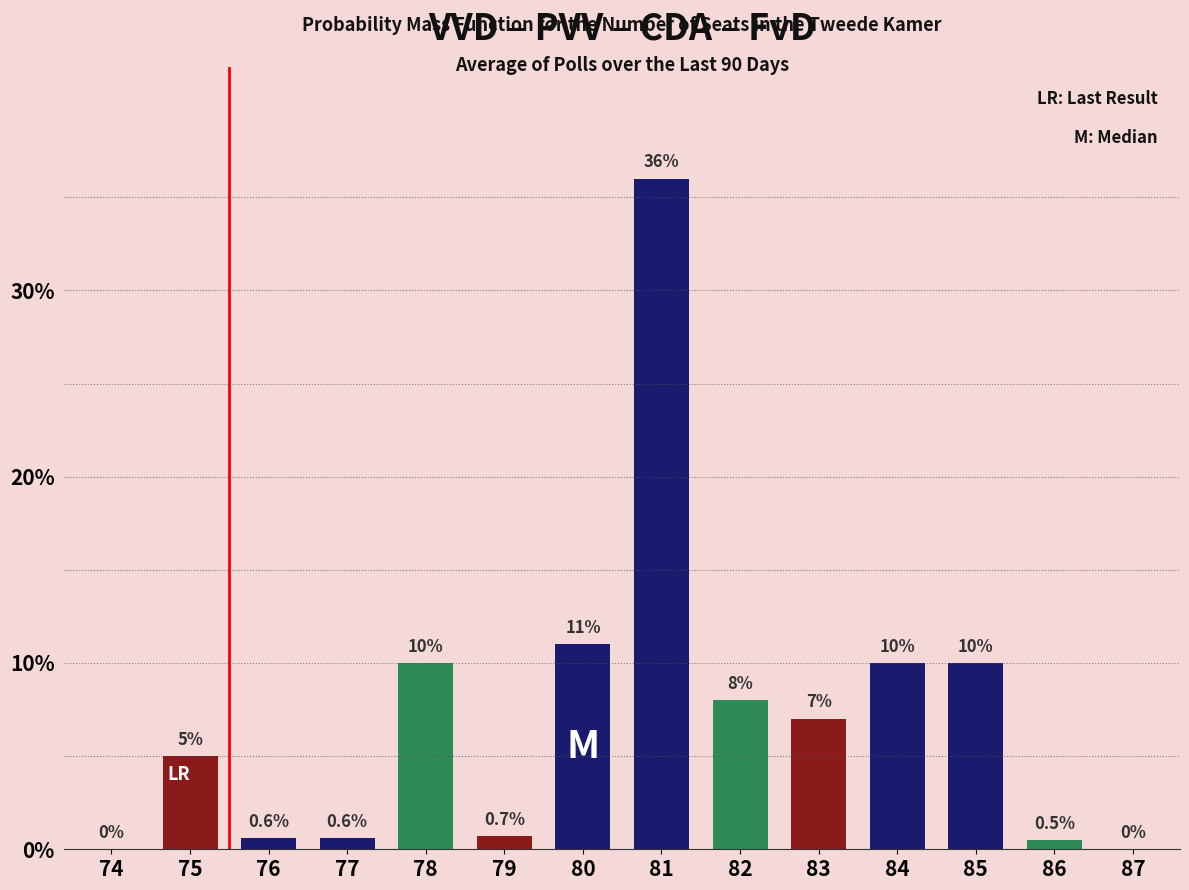

Is it true that the value at 78 is 10.0?

True